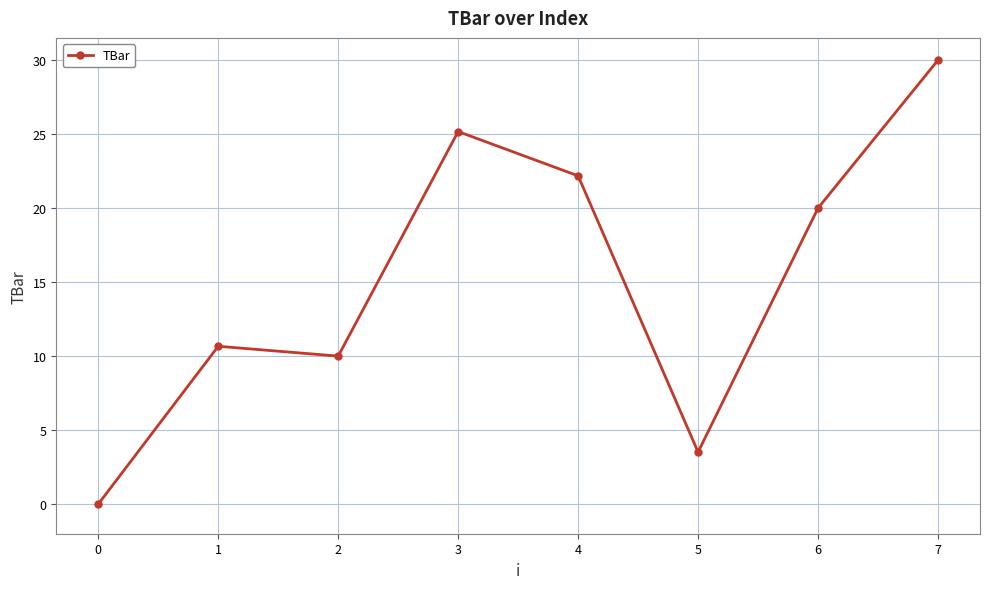

At which category does the chart reach its peak across all series?

7